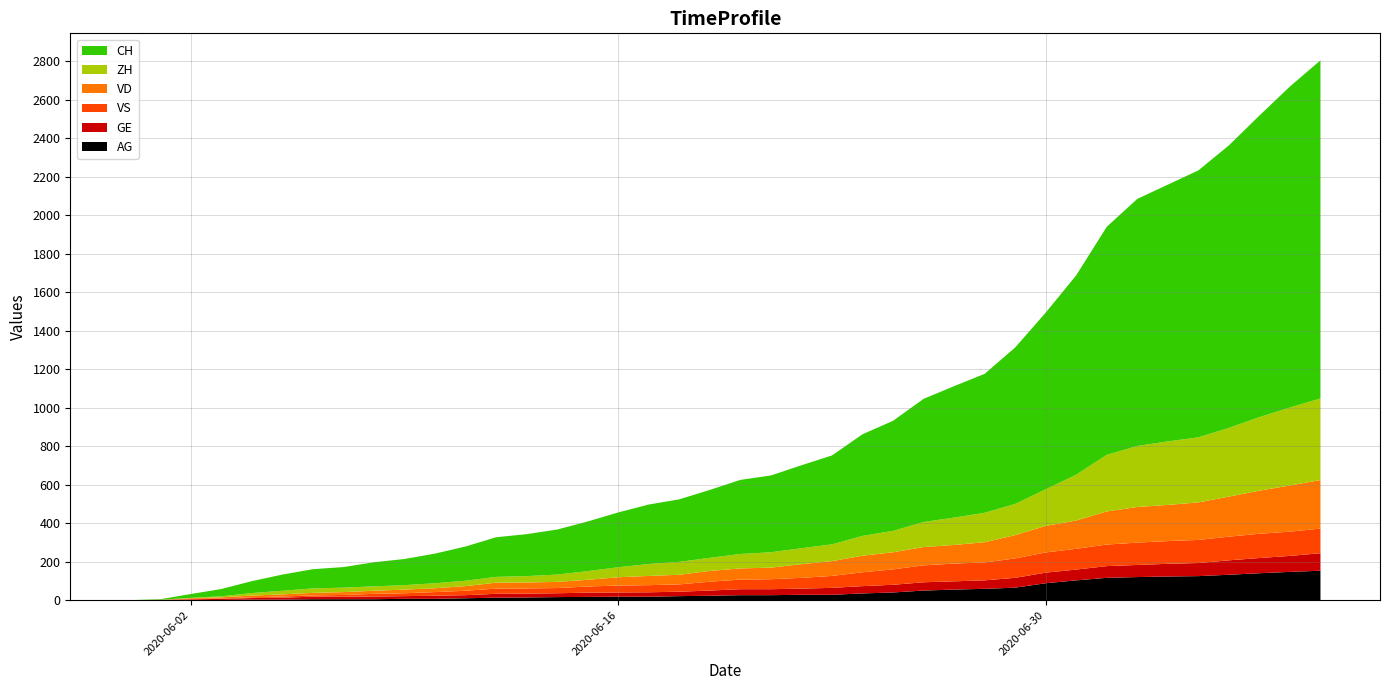

Reading right to left, what are all the values shown in this chart?

AG: 153	147	140	132	125	123	120	116	103	88	65	59	55	50	40	35	28	28	26	26	23	21	18	18	17	16	14	13	10	7	7	5	5	5	3	3	1	0	0	0
GE: 91	83	79	75	68	66	63	61	56	55	51	44	43	43	40	38	36	32	31	31	27	23	23	22	22	20	20	20	16	16	14	14	13	13	10	8	6	4	1	0
ZH: 424	405	382	357	338	330	317	294	238	190	162	153	142	130	111	103	87	83	80	75	68	67	62	52	45	38	33	30	28	26	23	23	23	23	19	13	5	2	0	0
VS: 128	126	126	123	120	118	116	112	108	105	101	93	92	88	80	72	62	56	52	50	46	38	37	36	32	27	27	27	23	19	15	14	9	7	6	4	2	2	1	0
VD: 252	240	224	208	195	188	185	172	147	138	121	105	97	95	89	86	77	71	60	58	56	50	48	43	35	32	31	31	24	20	19	16	15	13	11	9	6	4	0	0
CH: 1757	1668	1567	1468	1387	1334	1284	1185	1036	918	813	722	683	640	572	528	462	431	399	385	353	325	309	285	258	234	218	206	178	154	136	125	107	100	84	62	38	20	3	0